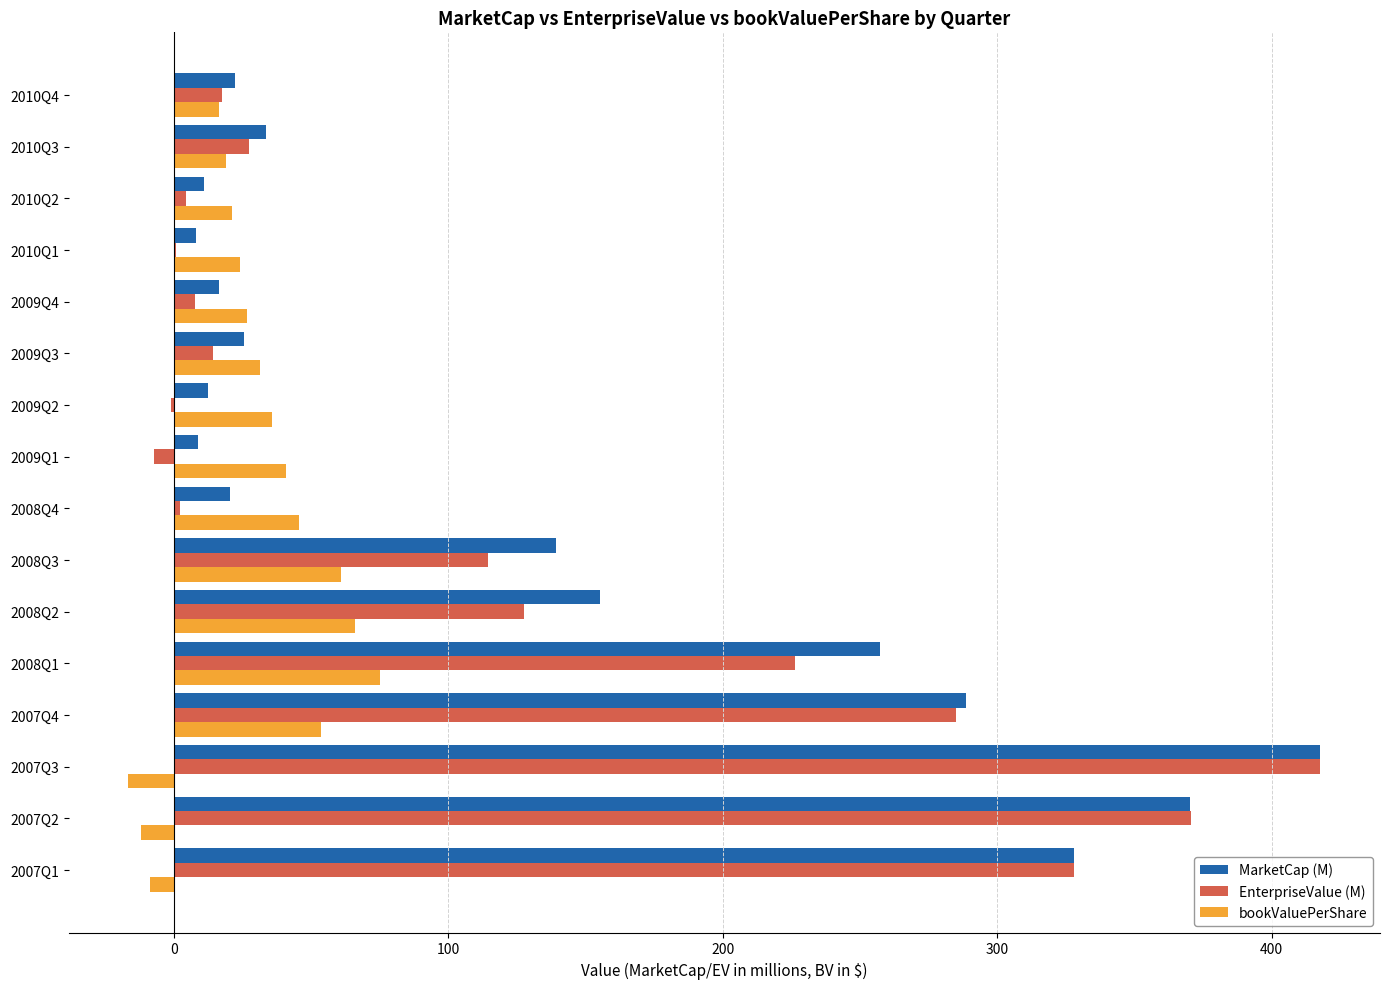

The value of bookValuePerShare at 2007Q3 is -16.6. True or false?

True